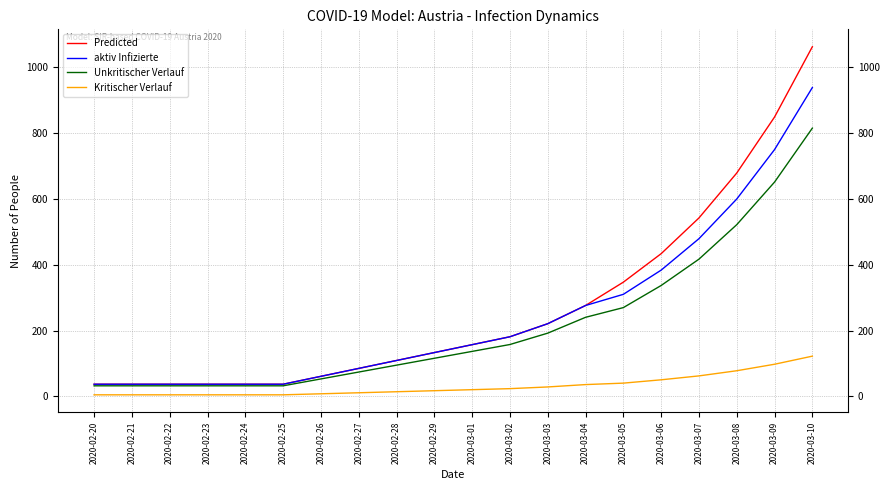

The value of Predicted at 2020-02-23 is 37.0. True or false?

True